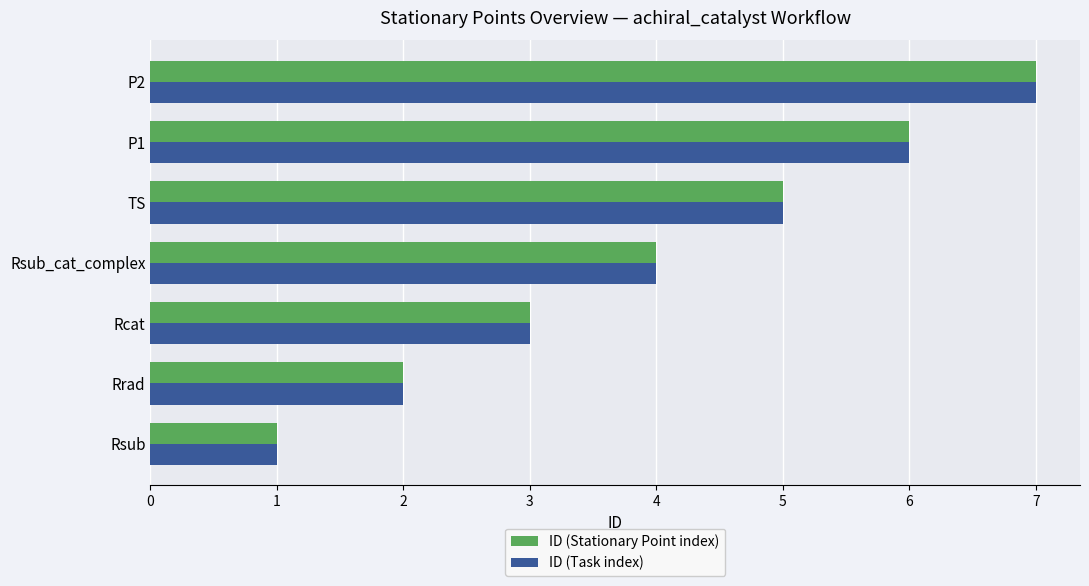

What is the difference between the maximum and second lowest values in the ID (Stationary Point index) series?

5